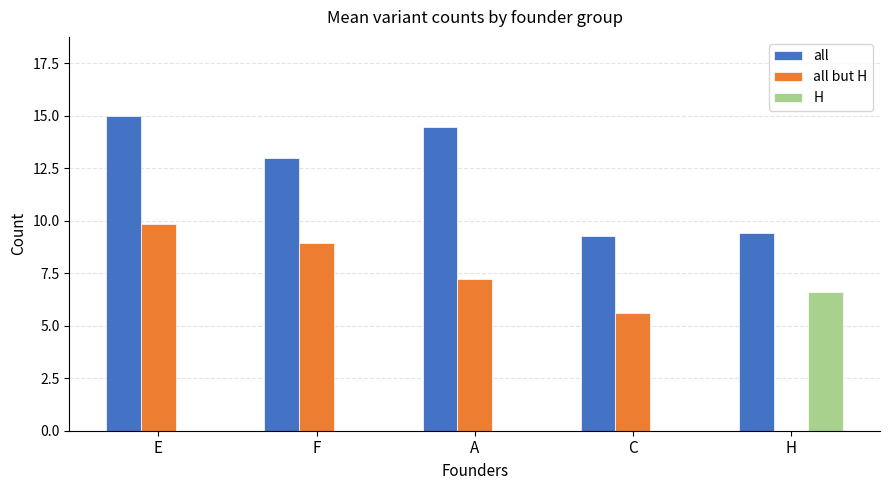

The all but H series shows 8.9 at C. True or false?

False